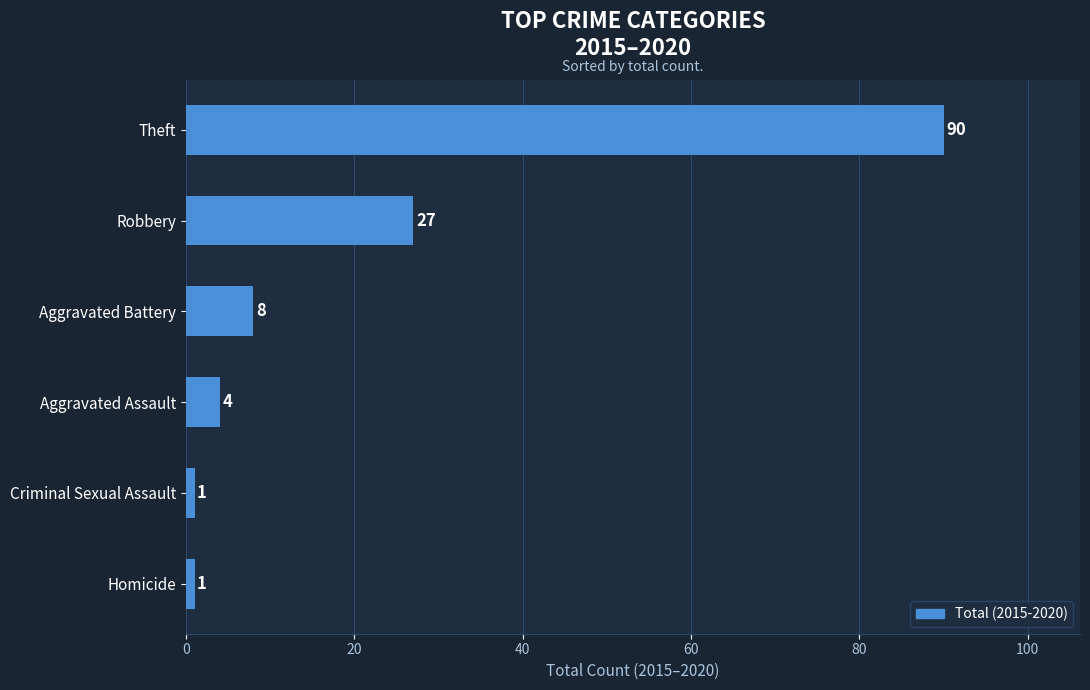

What is the difference between the maximum and minimum values?

89